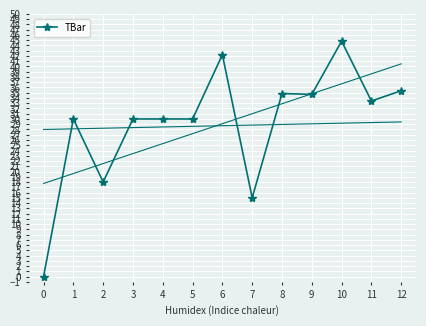

What is the value of the TBar point at the 13th from the left?

35.4